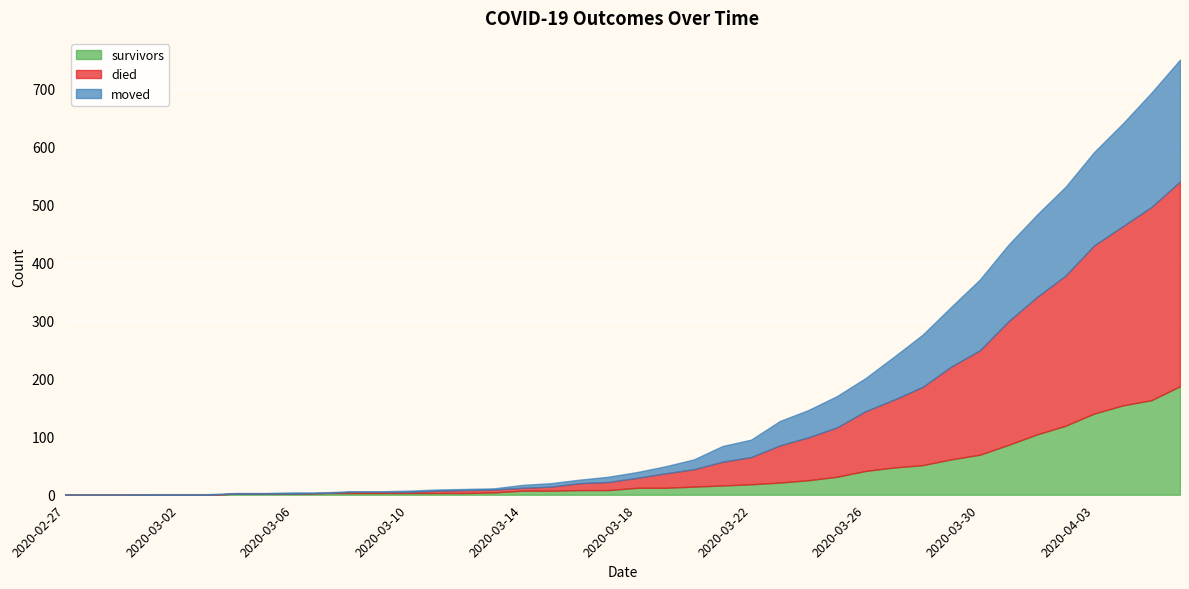

Which series has the largest range (max minus min)?

died